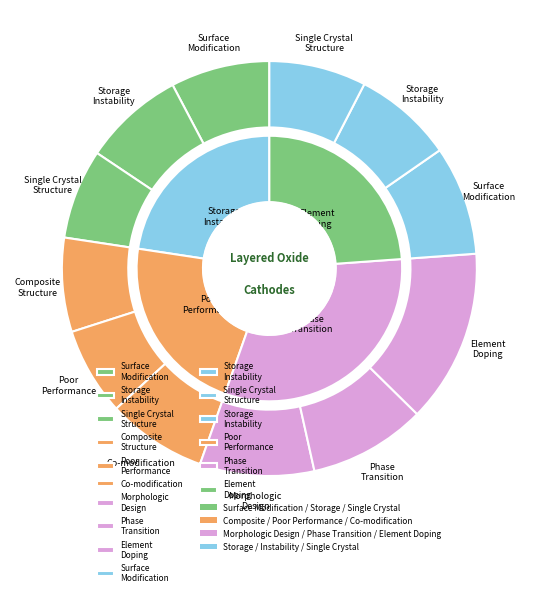

Combined, do 4 and 8 account for over 50%?

No